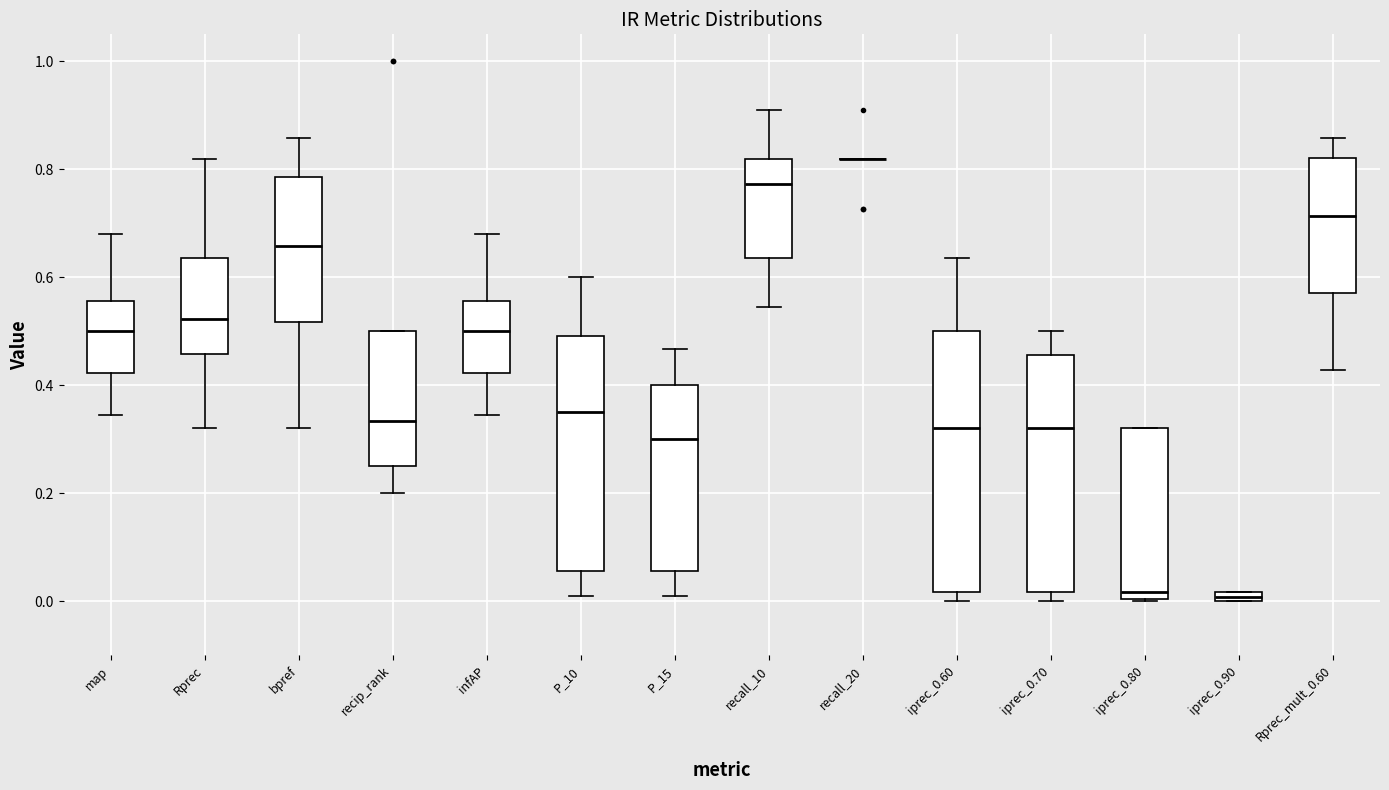

Which box is the tallest, from its lower edge to its upper edge?

iprec_0.60